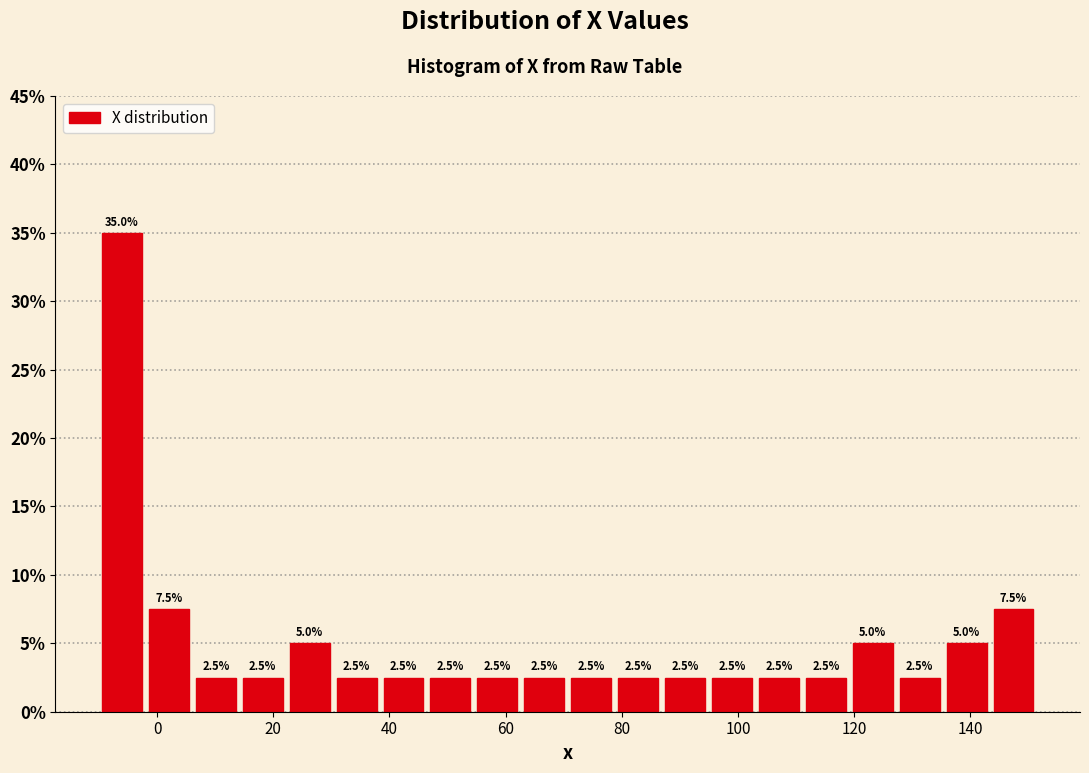

What is the height of the bar covering 112 to 120 on the x-axis? The bar edges are not printed on the chart, so give them approximately, as read against the axis.

2.5